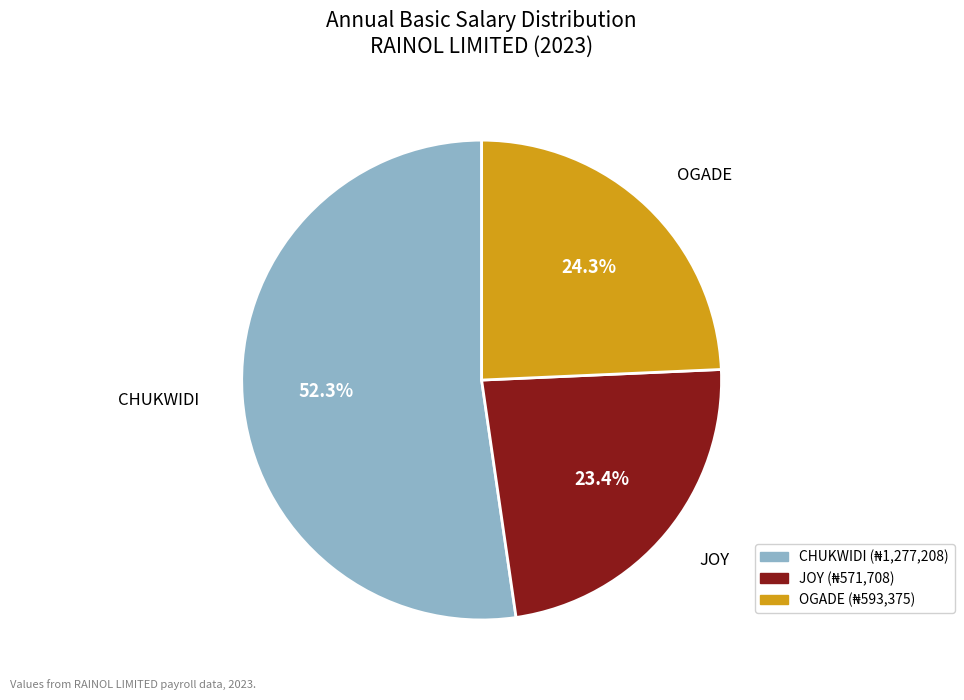

What portion of the pie excludes JOY?

76.6%